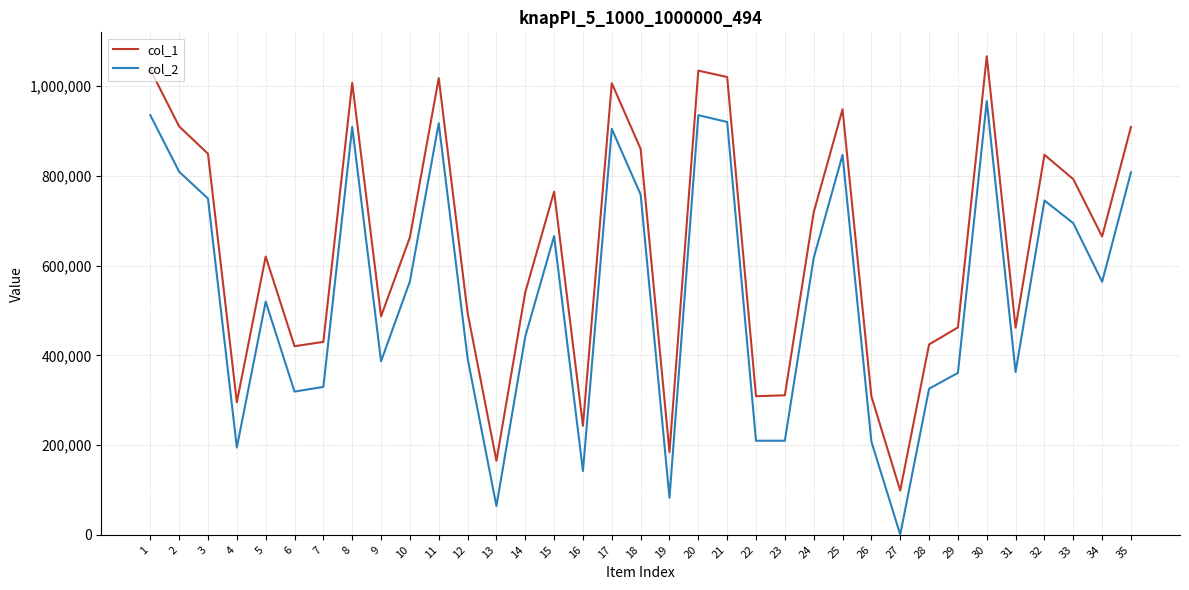

True or false: col_2 and col_1 cross at least once.

False